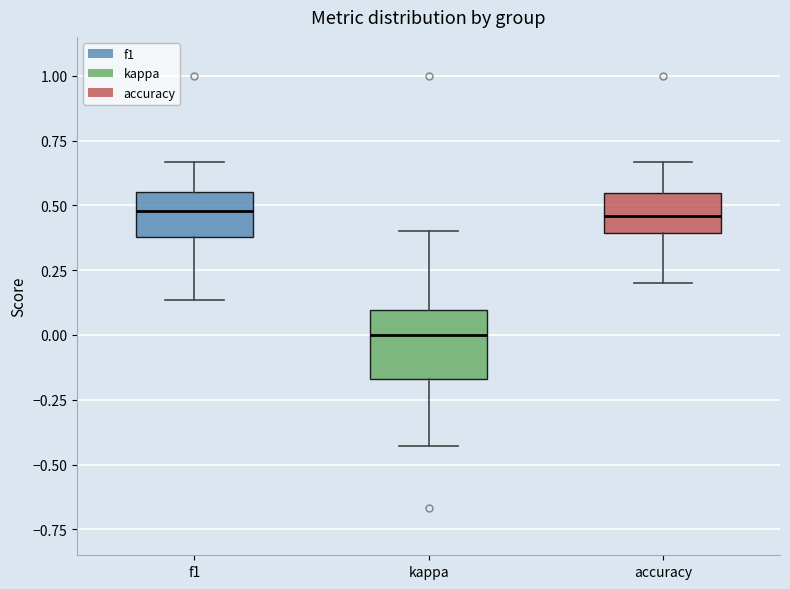

Reading left to right, read every box against the y-axis: the position of its median line, the range the box covers, and the ends of its whiskers. The values are not printed on the chart, so give them approximately, as read against the axis.

f1: median 0.50, box 0.40 to 0.55, whiskers 0.15 to 0.65
kappa: median 0.00, box -0.15 to 0.10, whiskers -0.45 to 0.40
accuracy: median 0.45, box 0.40 to 0.55, whiskers 0.20 to 0.65